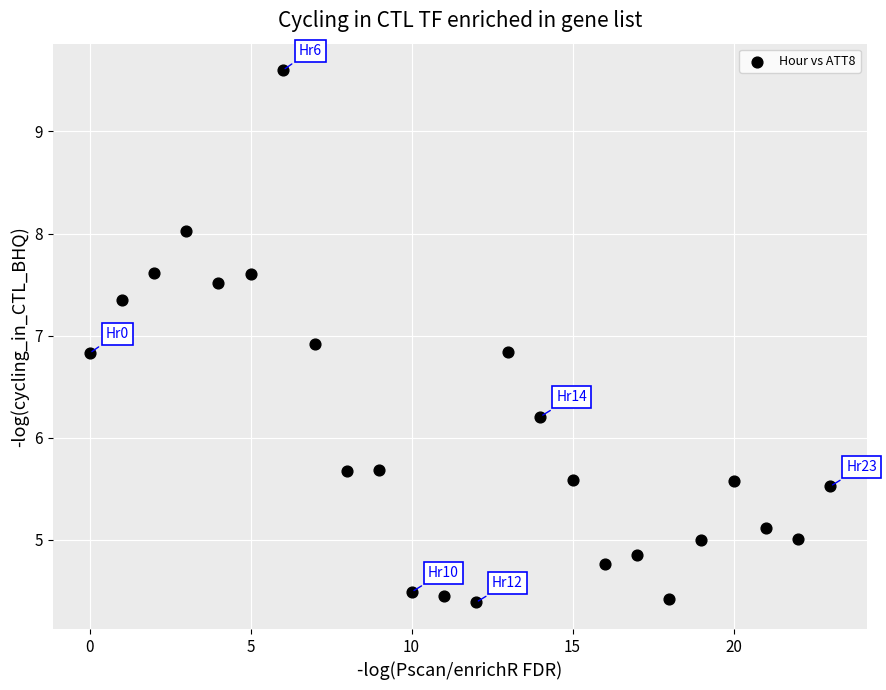

What is the range of Y values (max minus min)?

5.2